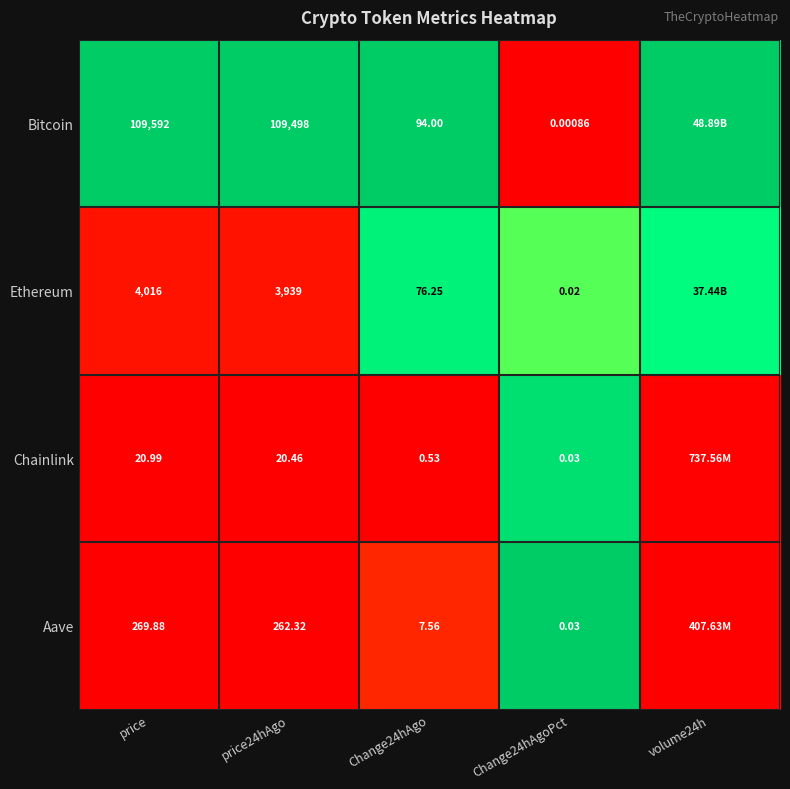

At price, list the series in order from largest to smallest.

Bitcoin, Ethereum, Aave, Chainlink